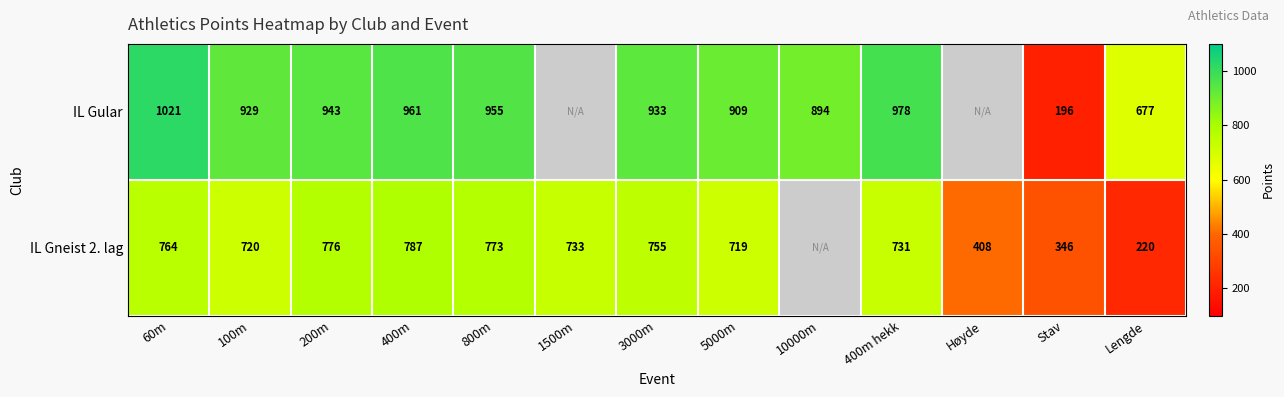

Is the value of IL Gular at Lengde greater than the value of IL Gneist 2. lag at 1500m?

No